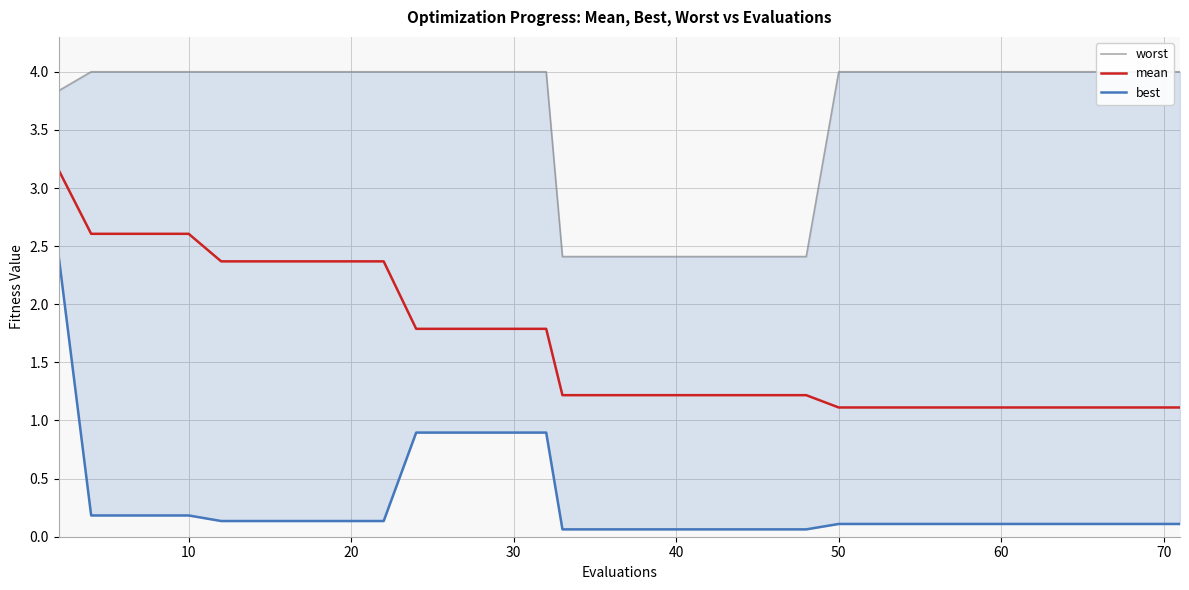

What is the minimum value for mean?

1.1